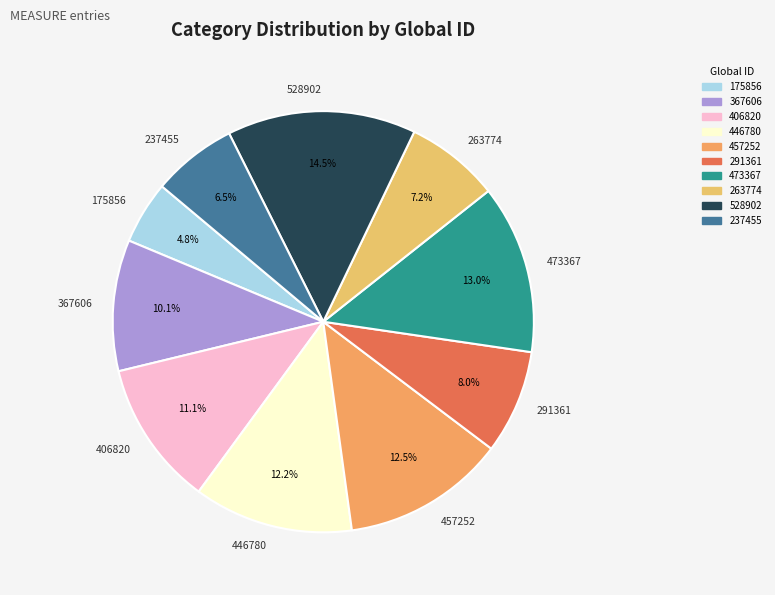

What is the smallest slice in the pie chart?

175856